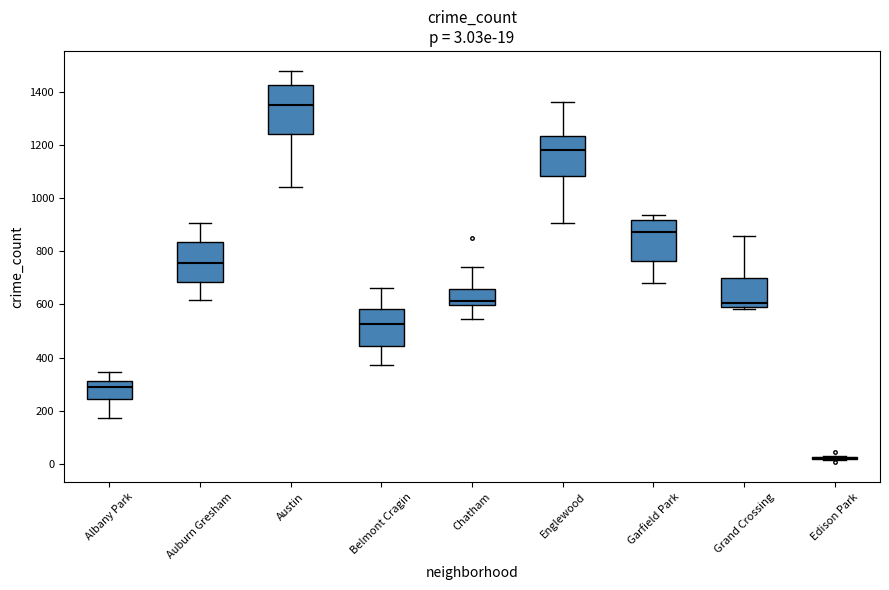

Comparing the boxes themselves (not the whiskers), which one is the tallest?

Austin